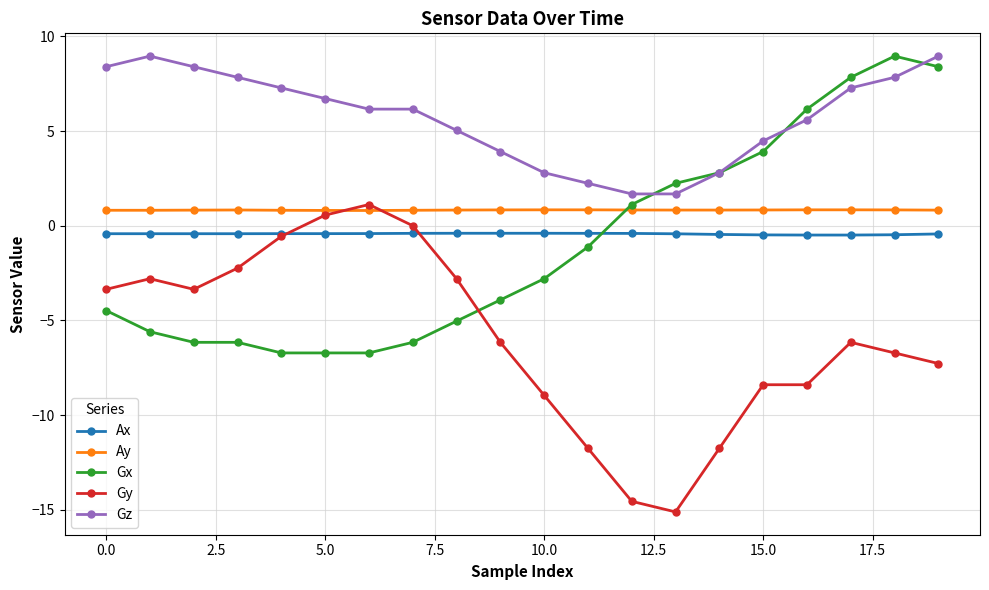

What is the value of the Ay point at the 6th from the left?

0.8